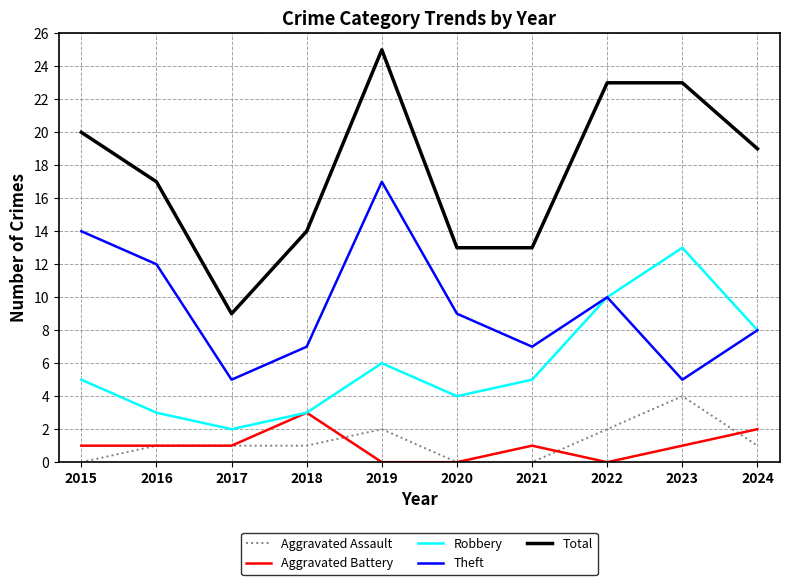

What is the greatest value displayed?

25